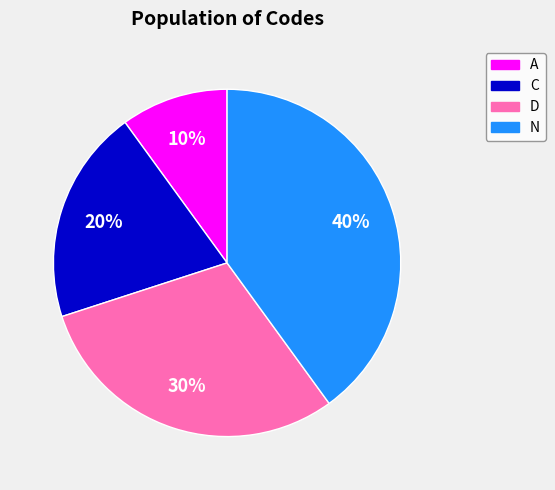

Is the sum of N and C greater than half?

Yes